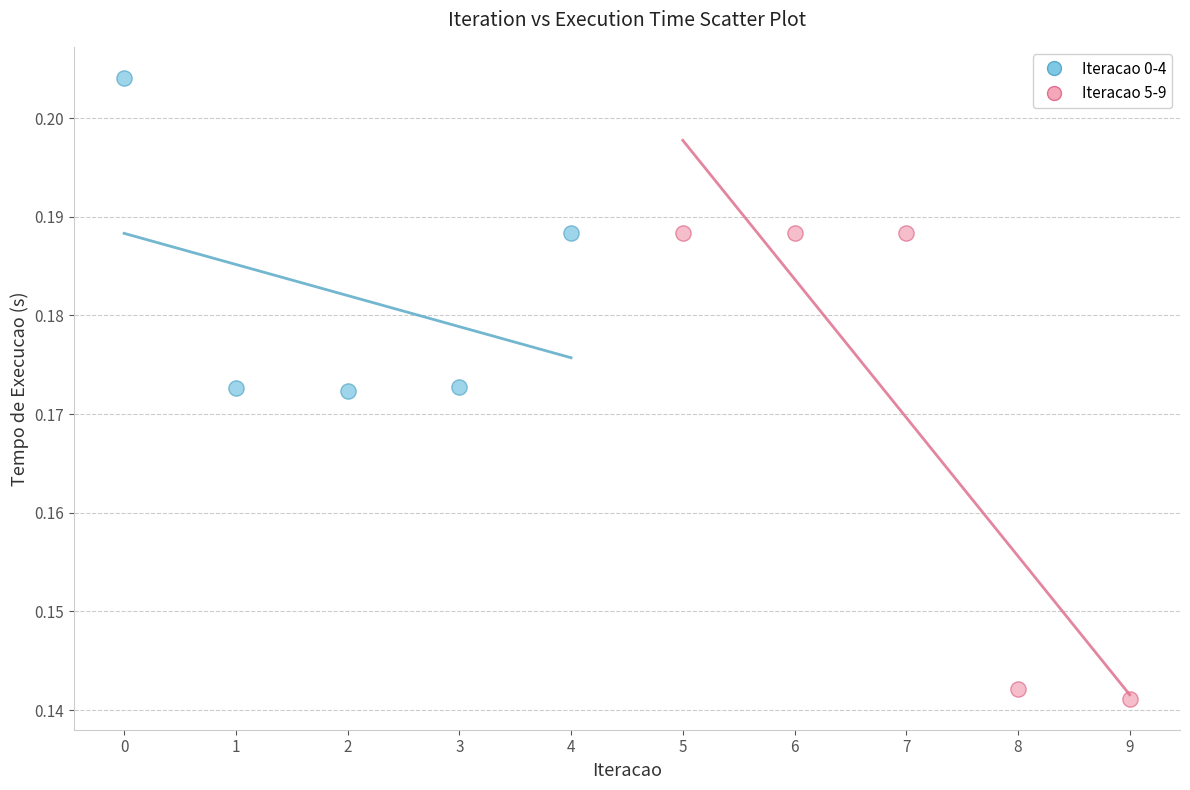

Which series contains the highest Y value?

Iteracao 0-4